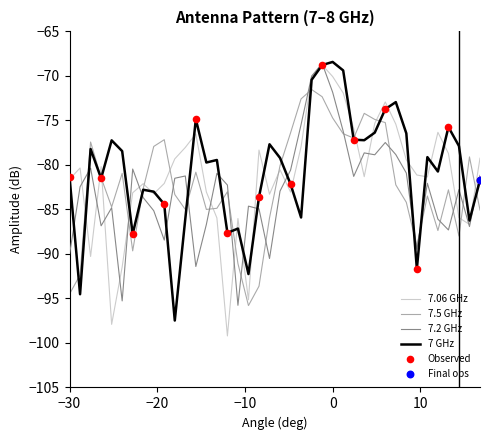

What is the smallest value displayed?

-99.2